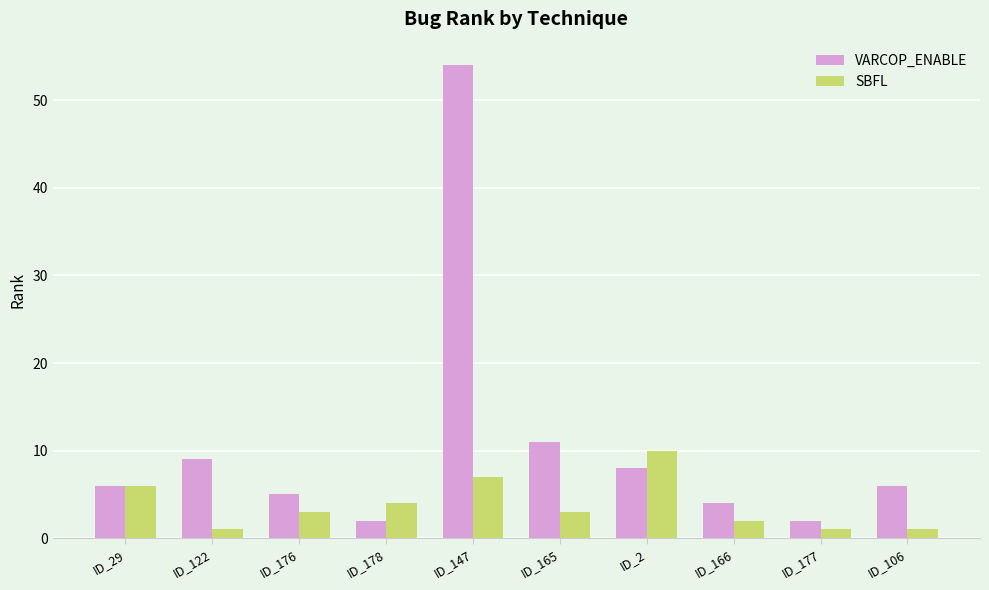

List the series in order of their overall mean, highest first.

VARCOP_ENABLE, SBFL